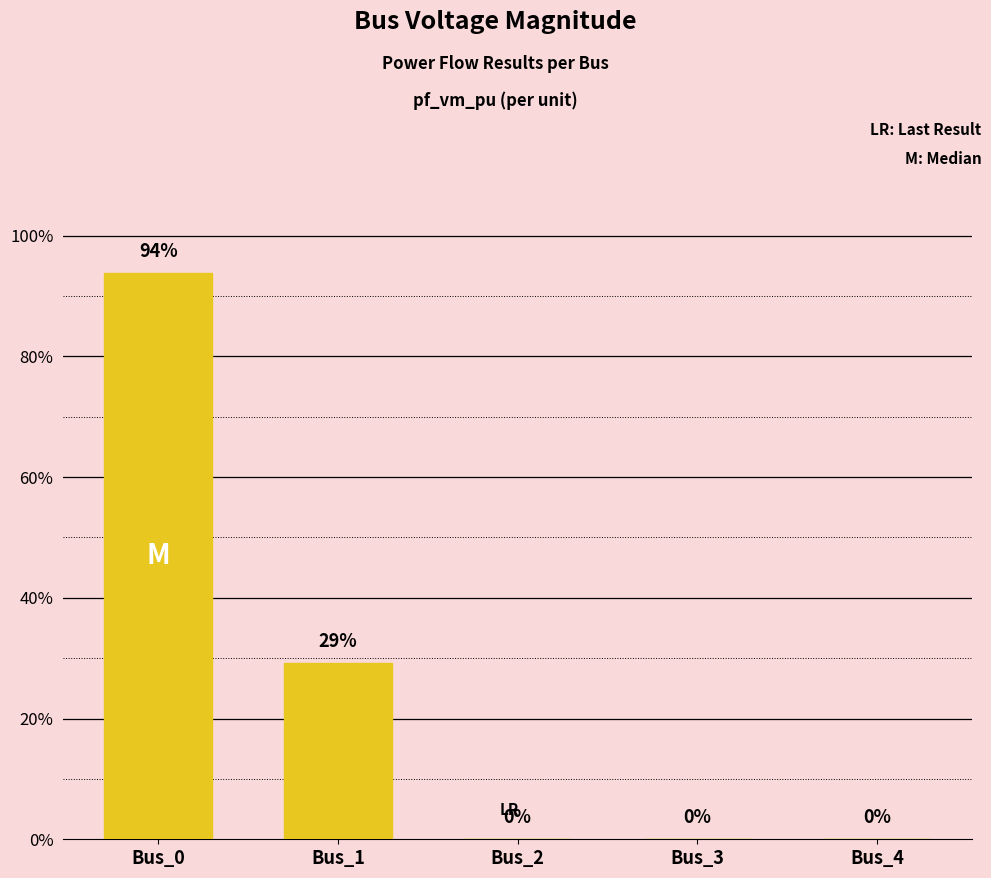

What is the value of the 2nd bar from the left?

0.3